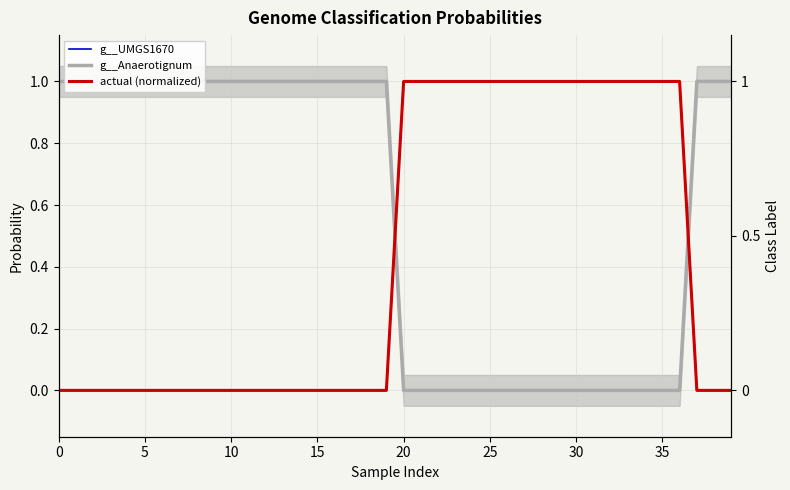

How many data points in actual (normalized) are above 0?

17